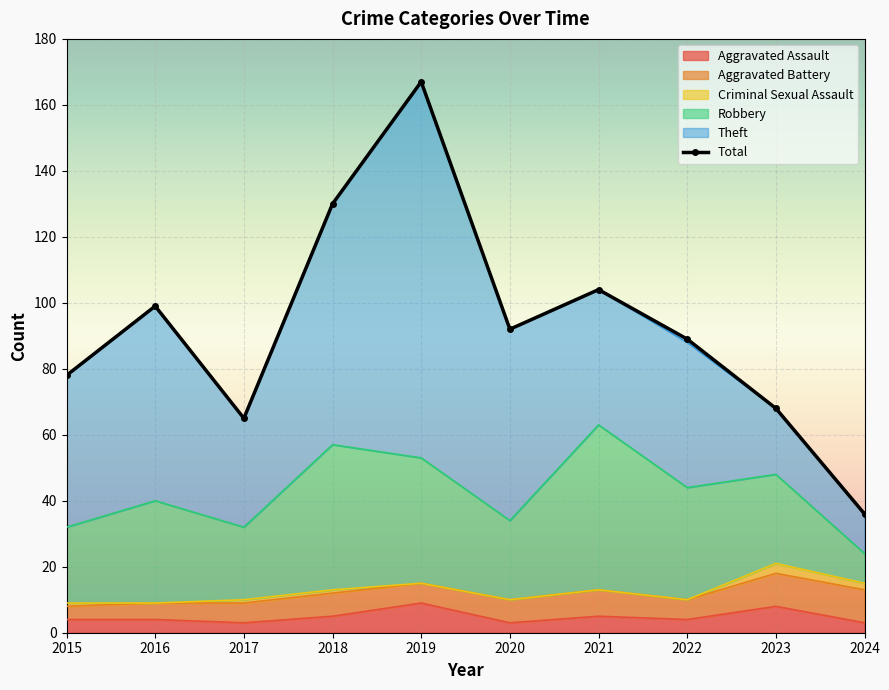

How many lines are shown in the chart?

6